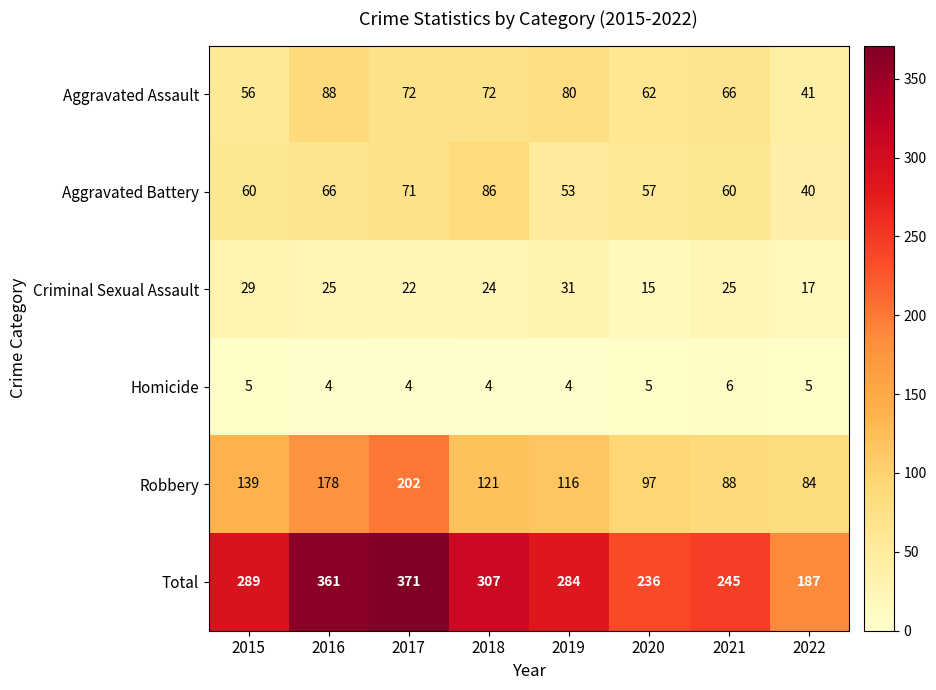

The Robbery series shows 61 at 2021. True or false?

False